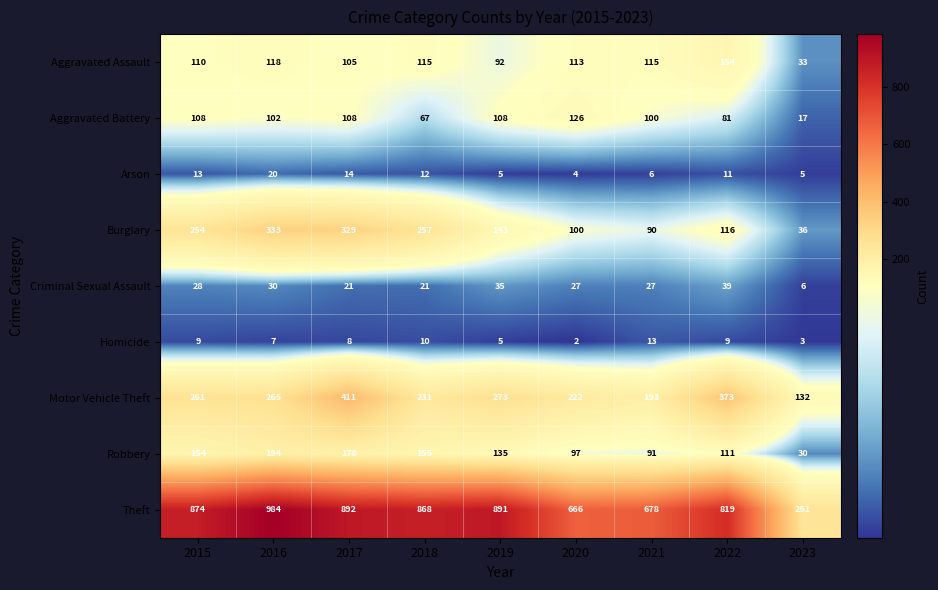

At which category does the chart reach its peak across all series?

2016